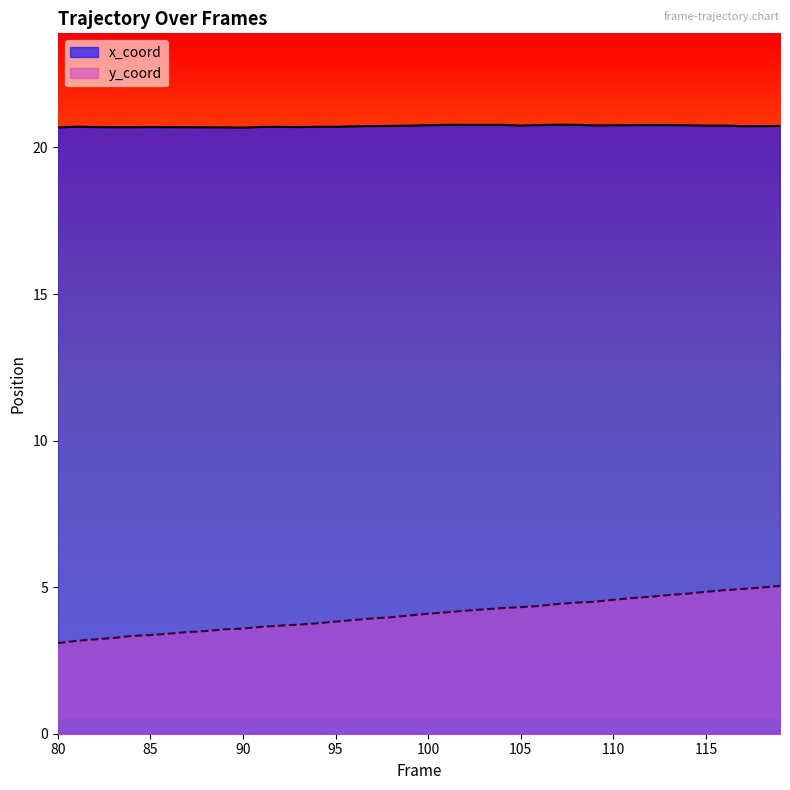

Reading right to left, list all the values displayed in this chart.

x_coord: 20.7	20.7	20.7	20.8	20.7	20.8	20.8	20.8	20.8	20.8	20.8	20.8	20.8	20.8	20.7	20.8	20.8	20.8	20.8	20.8	20.7	20.7	20.7	20.7	20.7	20.7	20.7	20.7	20.7	20.7	20.7	20.7	20.7	20.7	20.7	20.7	20.7	20.7	20.7	20.7
y_coord: 5.0	5.0	4.9	4.9	4.8	4.8	4.7	4.7	4.6	4.6	4.5	4.5	4.4	4.4	4.3	4.3	4.2	4.2	4.1	4.1	4.0	4.0	3.9	3.9	3.8	3.8	3.7	3.7	3.6	3.6	3.6	3.5	3.5	3.4	3.4	3.3	3.3	3.2	3.2	3.1